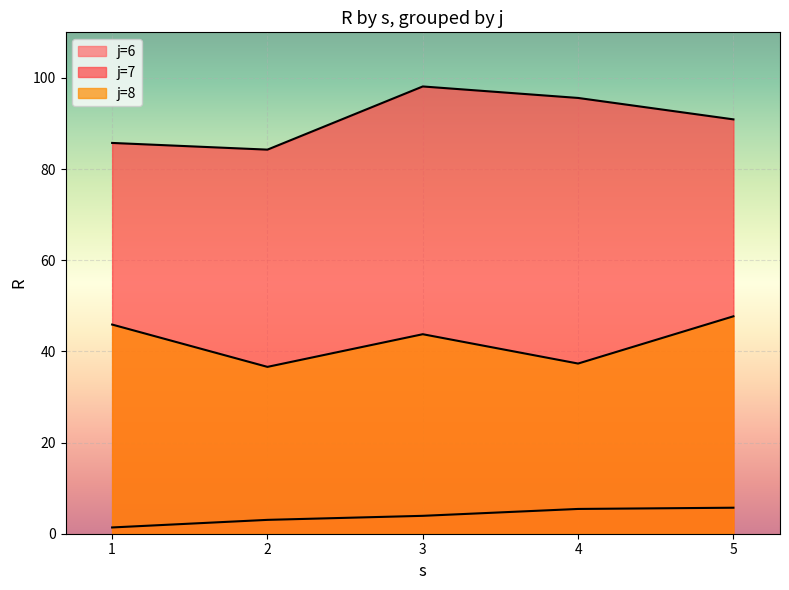

Which category has the highest value across all series?

j=7,s=3